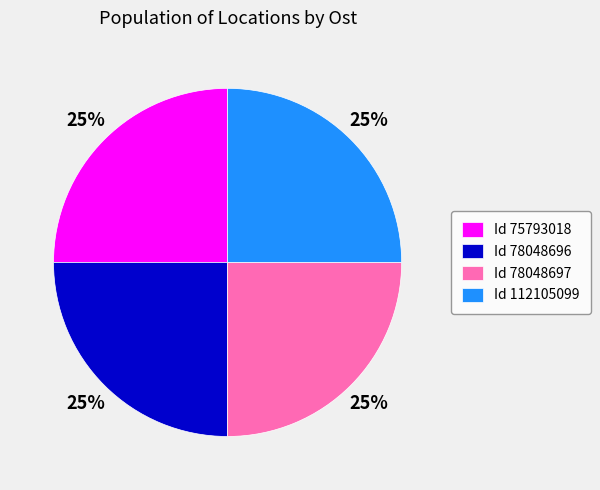

The Id 112105099 slice represents 37% of the pie. True or false?

False